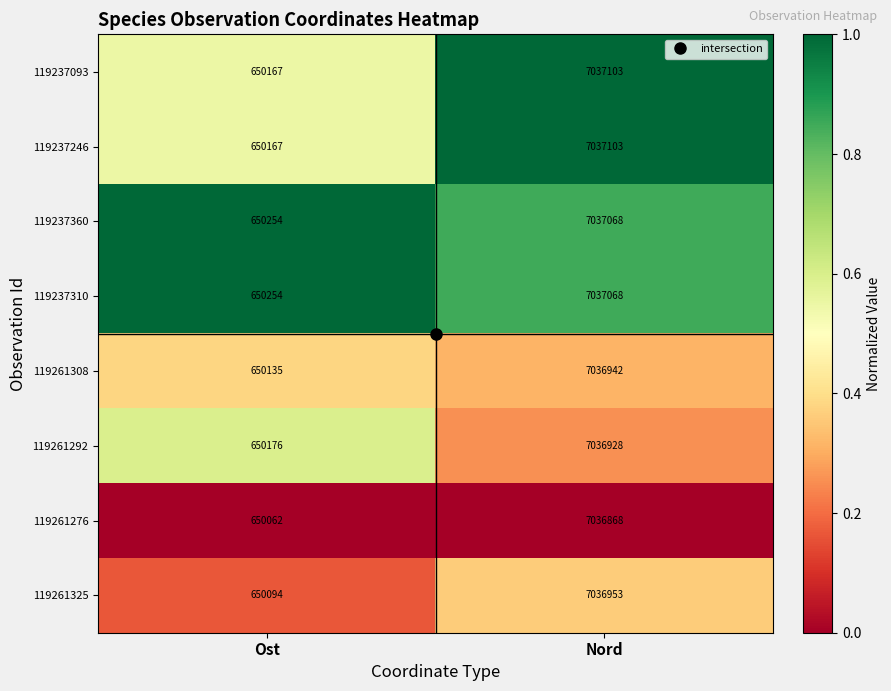

What is the difference between the maximum and minimum values in the 119261276 series?

6386806